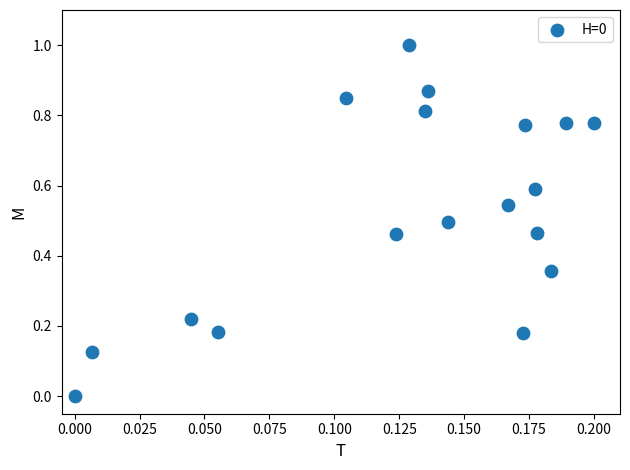

What is the range of Y values (max minus min)?

1.0